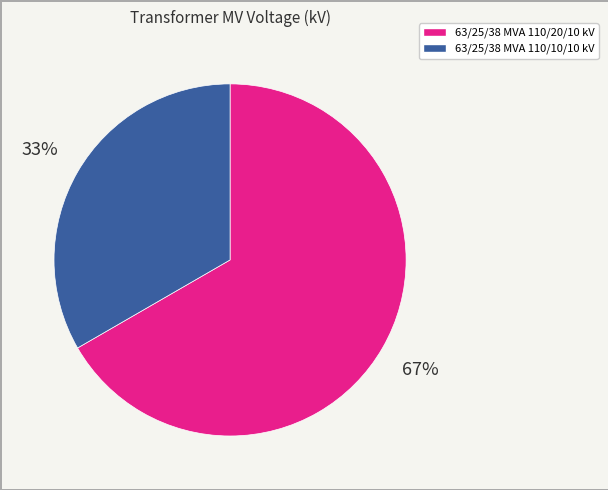

Combined, do 63/25/38 MVA 110/20/10 kV and 63/25/38 MVA 110/10/10 kV account for over 50%?

Yes